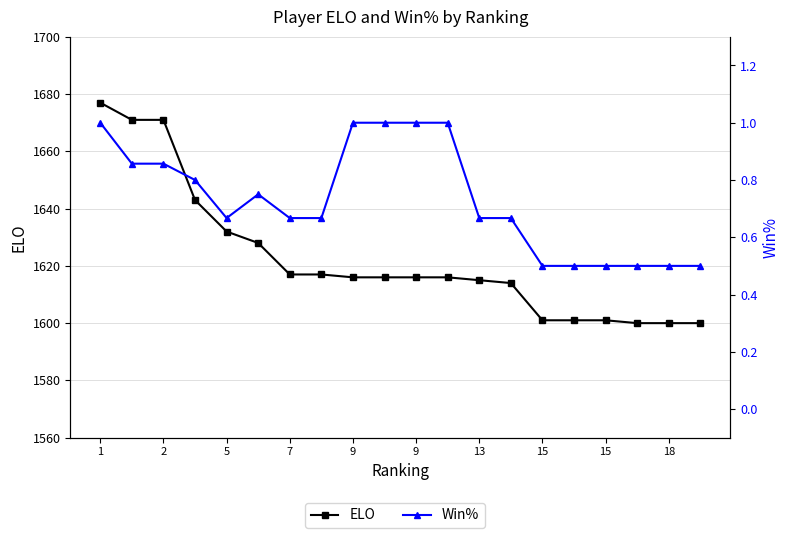

Reading left to right, list all the values displayed in this chart.

ELO: 1677.0	1671.0	1671.0	1643.0	1632.0	1628.0	1617.0	1617.0	1616.0	1616.0	1616.0	1616.0	1615.0	1614.0	1601.0	1601.0	1601.0	1600.0	1600.0	1600.0
Win%: 1.0	0.9	0.9	0.8	0.7	0.8	0.7	0.7	1.0	1.0	1.0	1.0	0.7	0.7	0.5	0.5	0.5	0.5	0.5	0.5